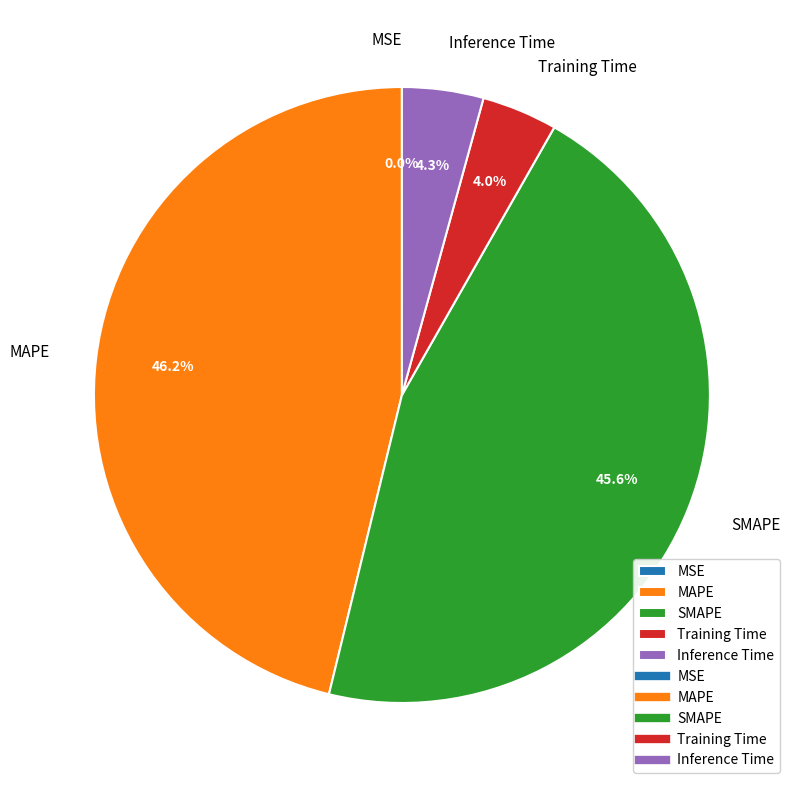

What is the largest slice in the pie chart?

MAPE